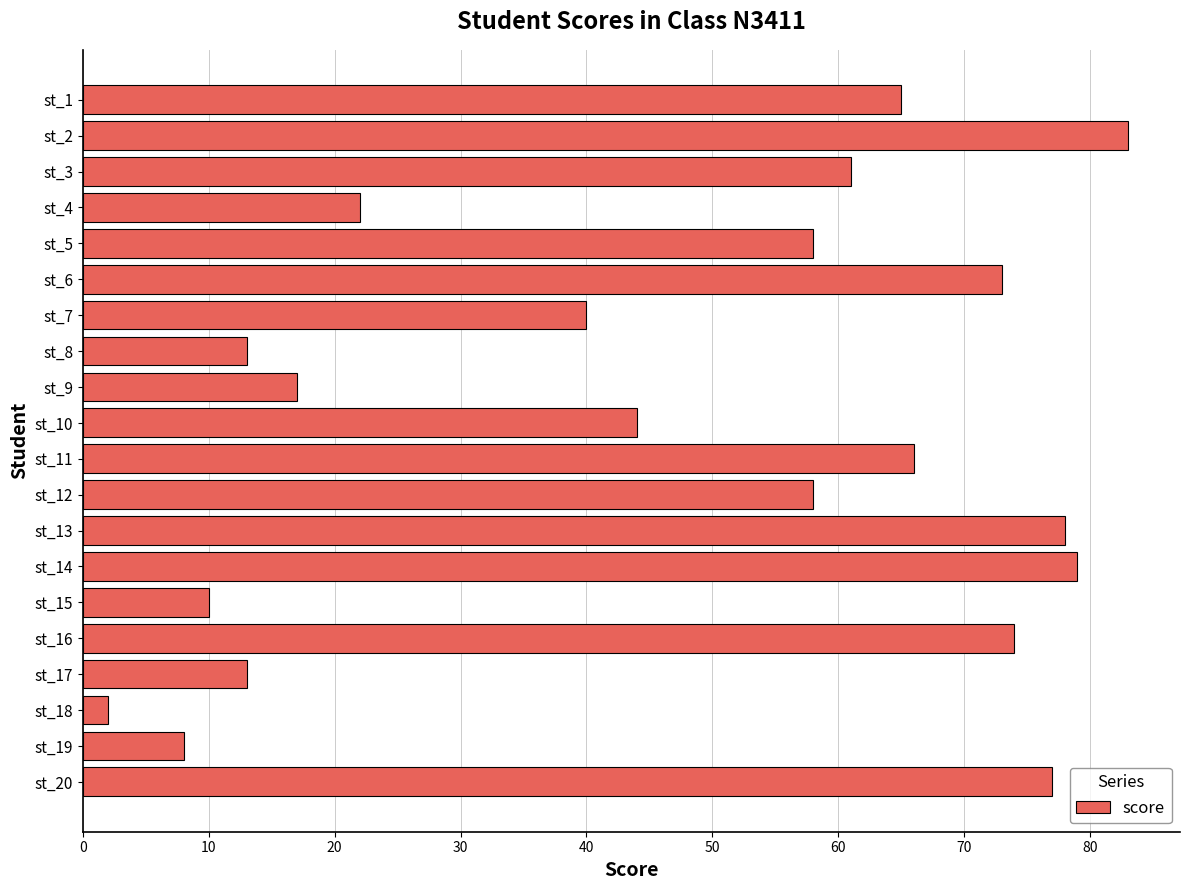

Is it true that the value at st_2 is 83?

True